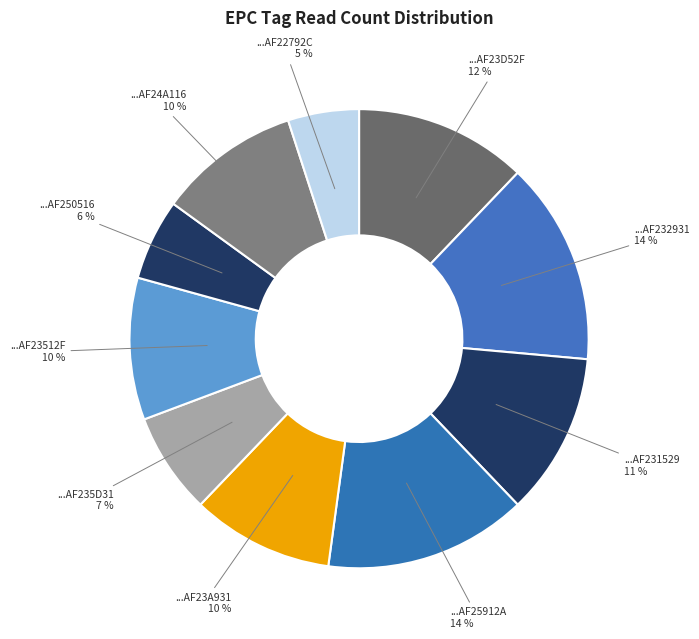

True or false: ...AF23A931 10 % accounts for 10% of the total.

True